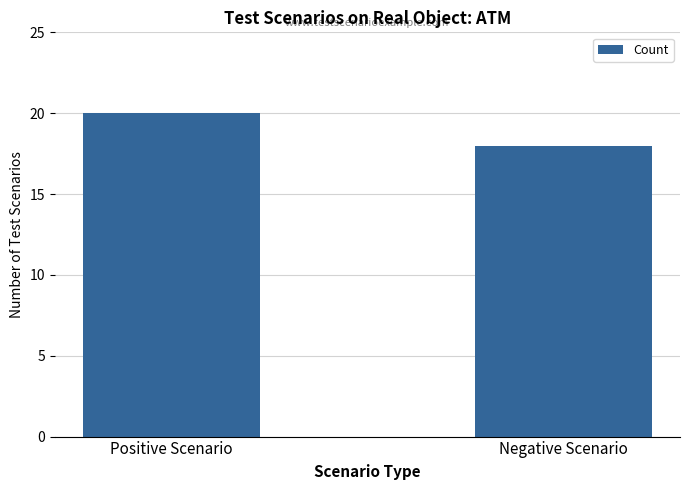

Which category has the highest value across all series?

Positive Scenario